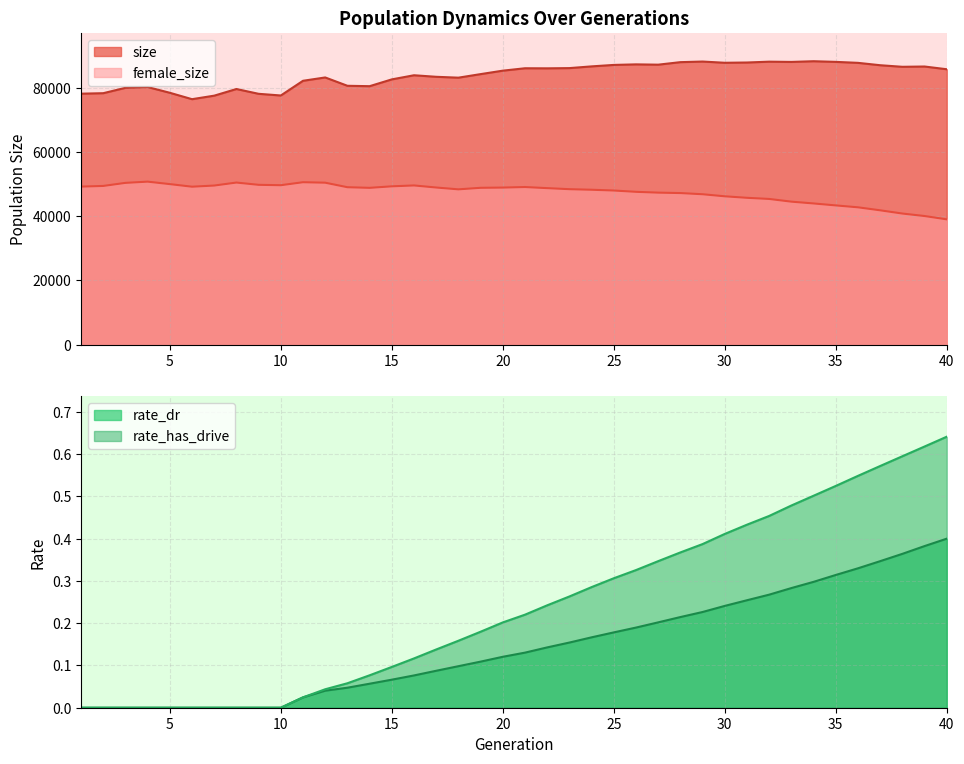

What is the maximum value shown in the chart?

88348.0